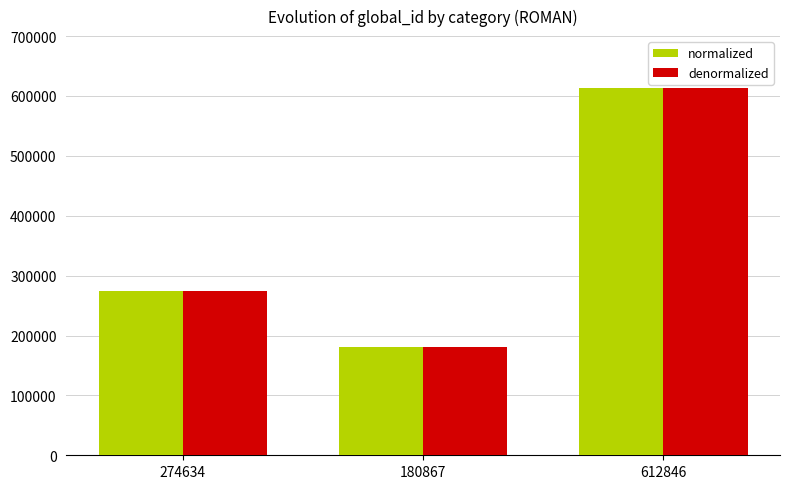

Which category has the lowest value in the normalized series?

180867